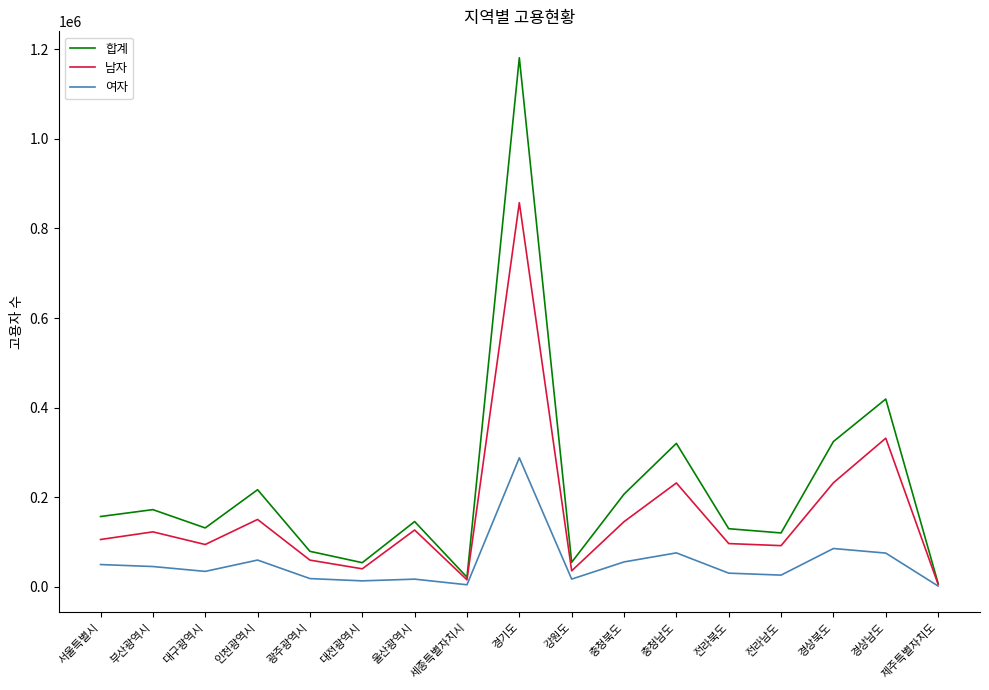

Which series has the widest spread of values?

합계